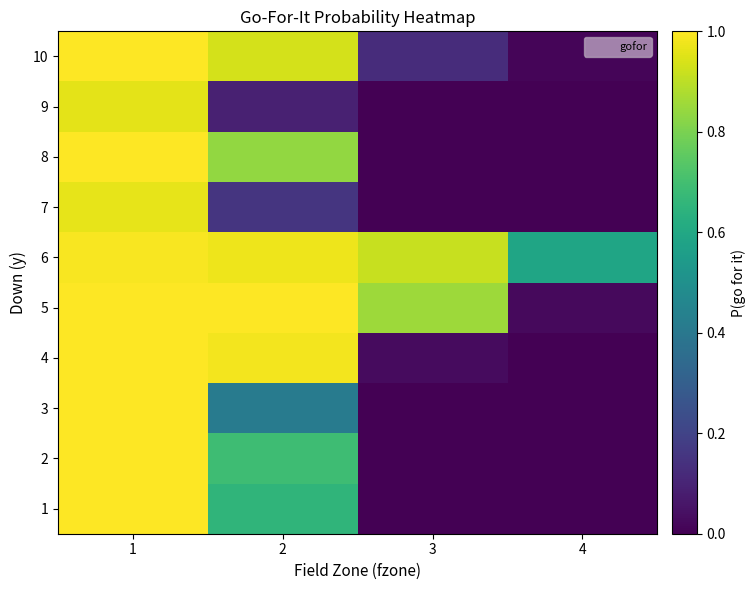

Which category has the lowest value across all series?

4